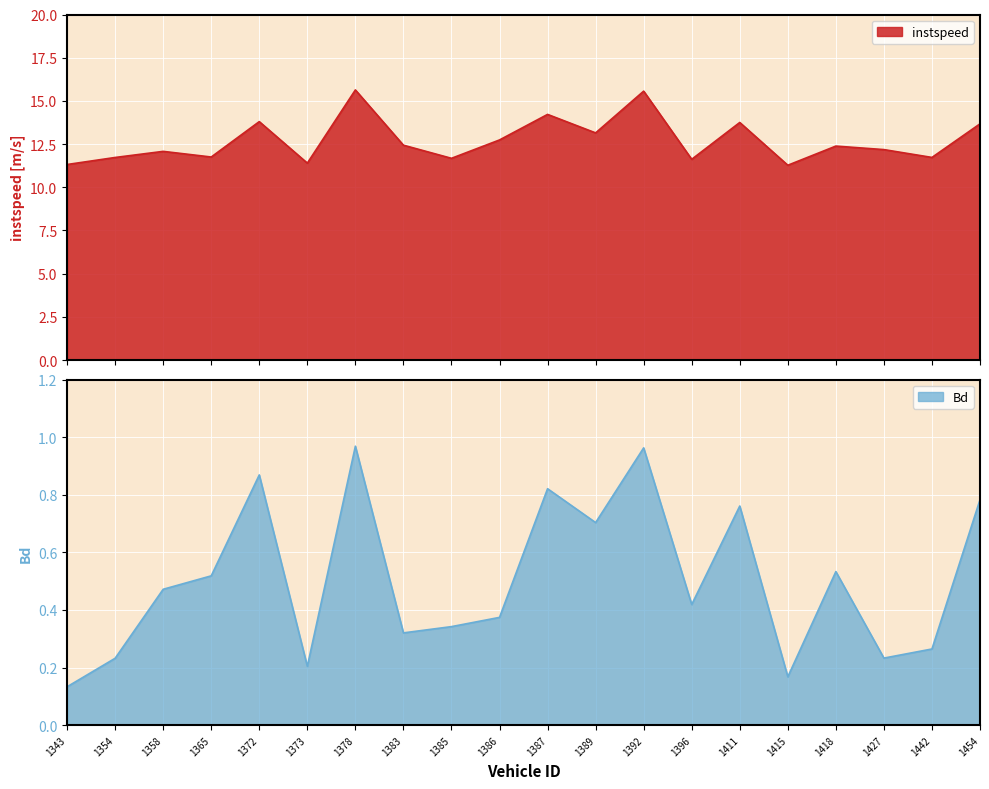

List the series in order of their overall mean, lowest first.

Bd, instspeed